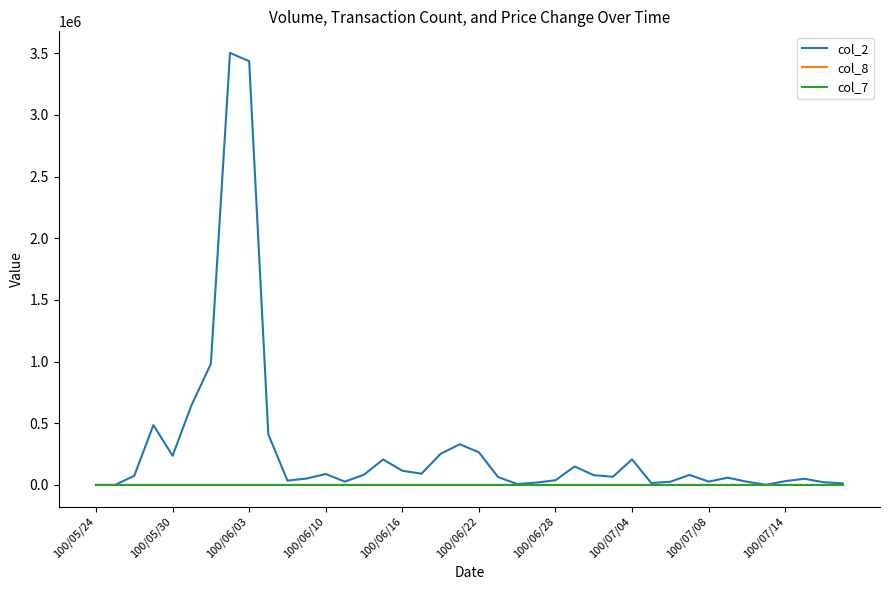

Which series has the largest range (max minus min)?

col_2